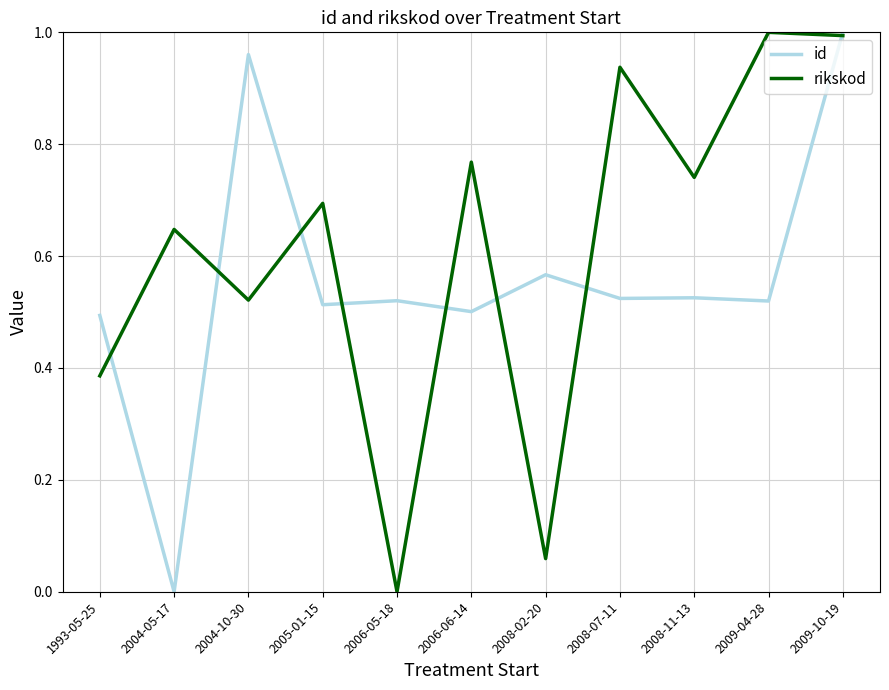

At which label does id reach its minimum?

2004-05-17